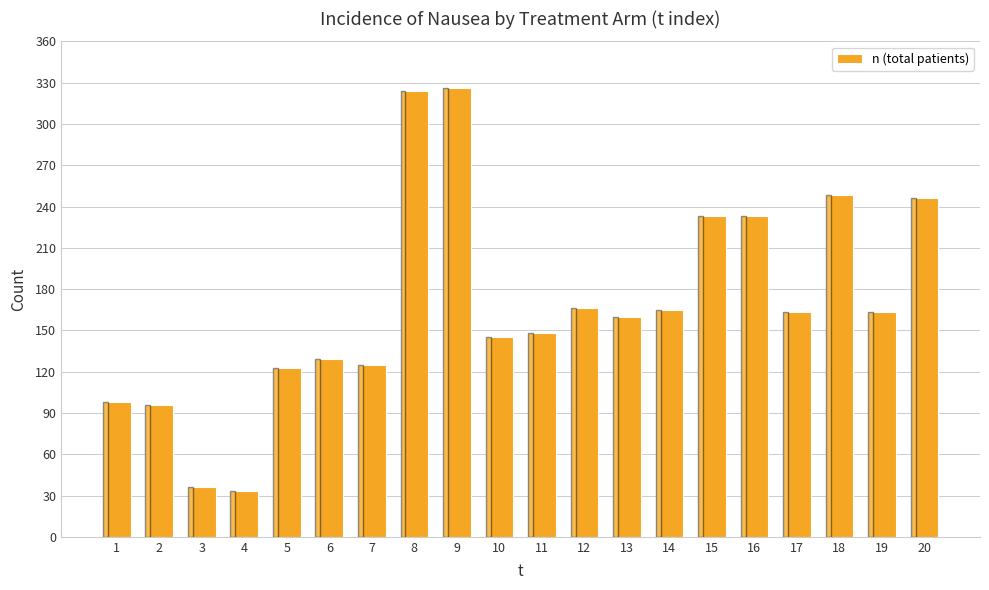

At which category does the chart reach its minimum across all series?

4